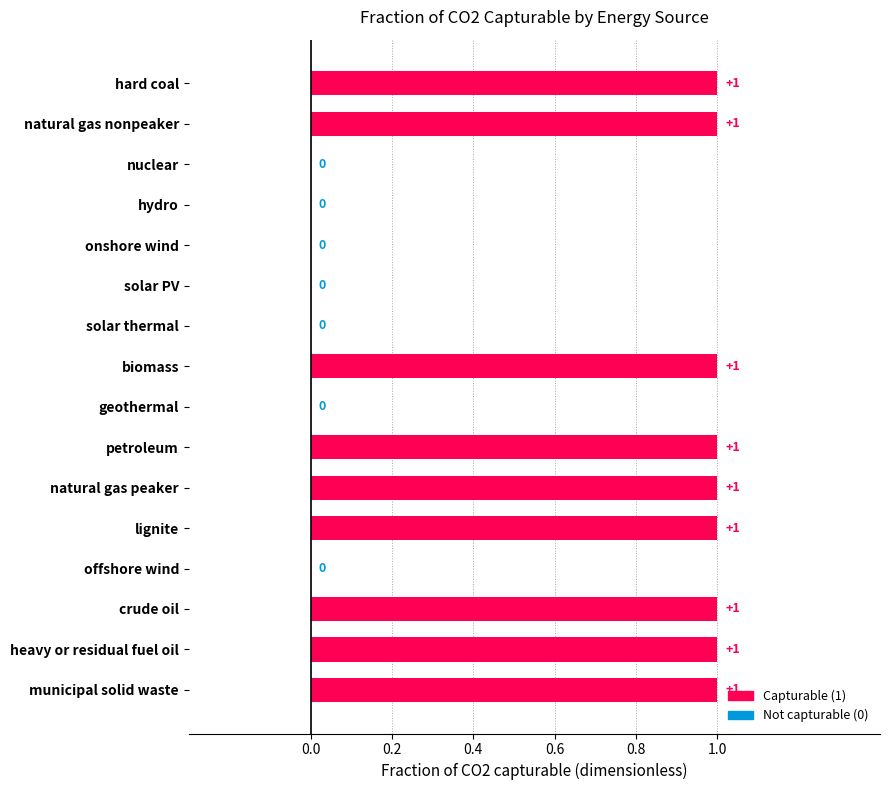

What is the sum of all values?

9